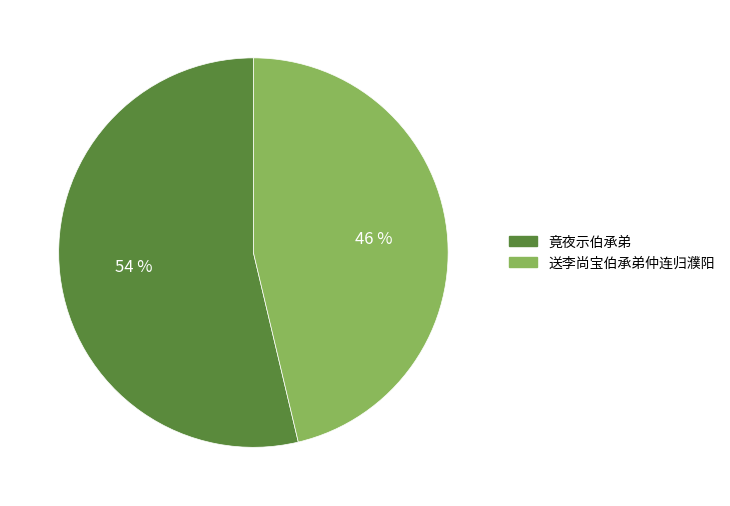

To the nearest percent, what is the average slice percentage?

50%